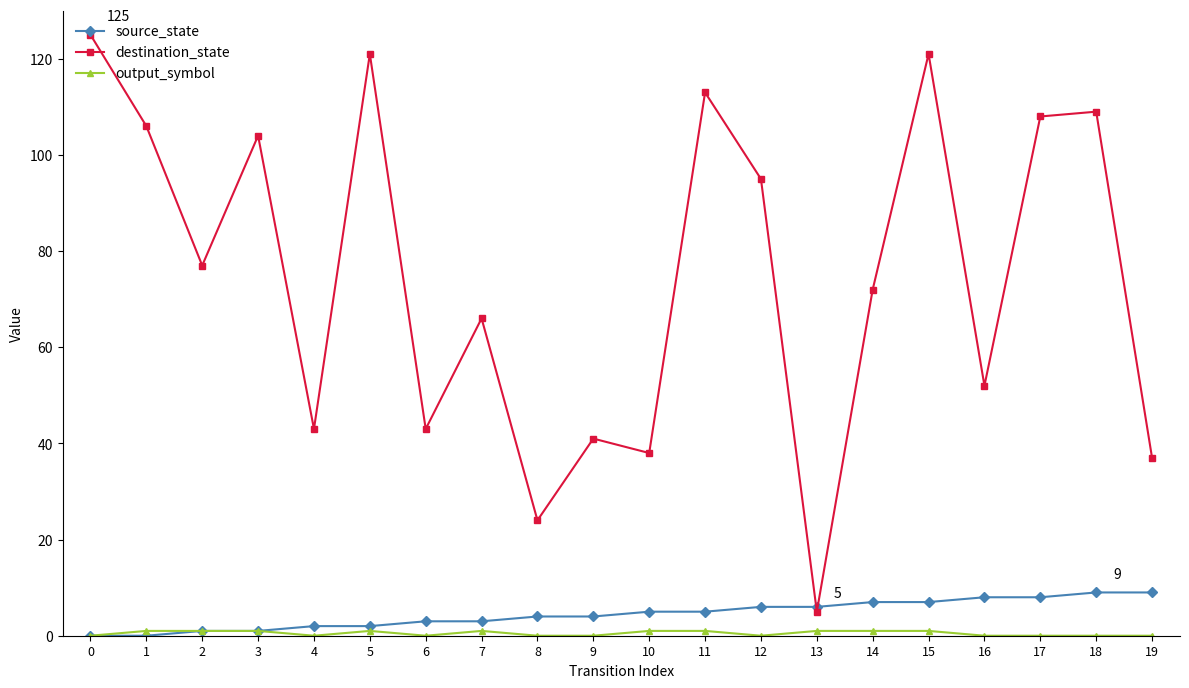

The source_state series shows 7 at 15. True or false?

True